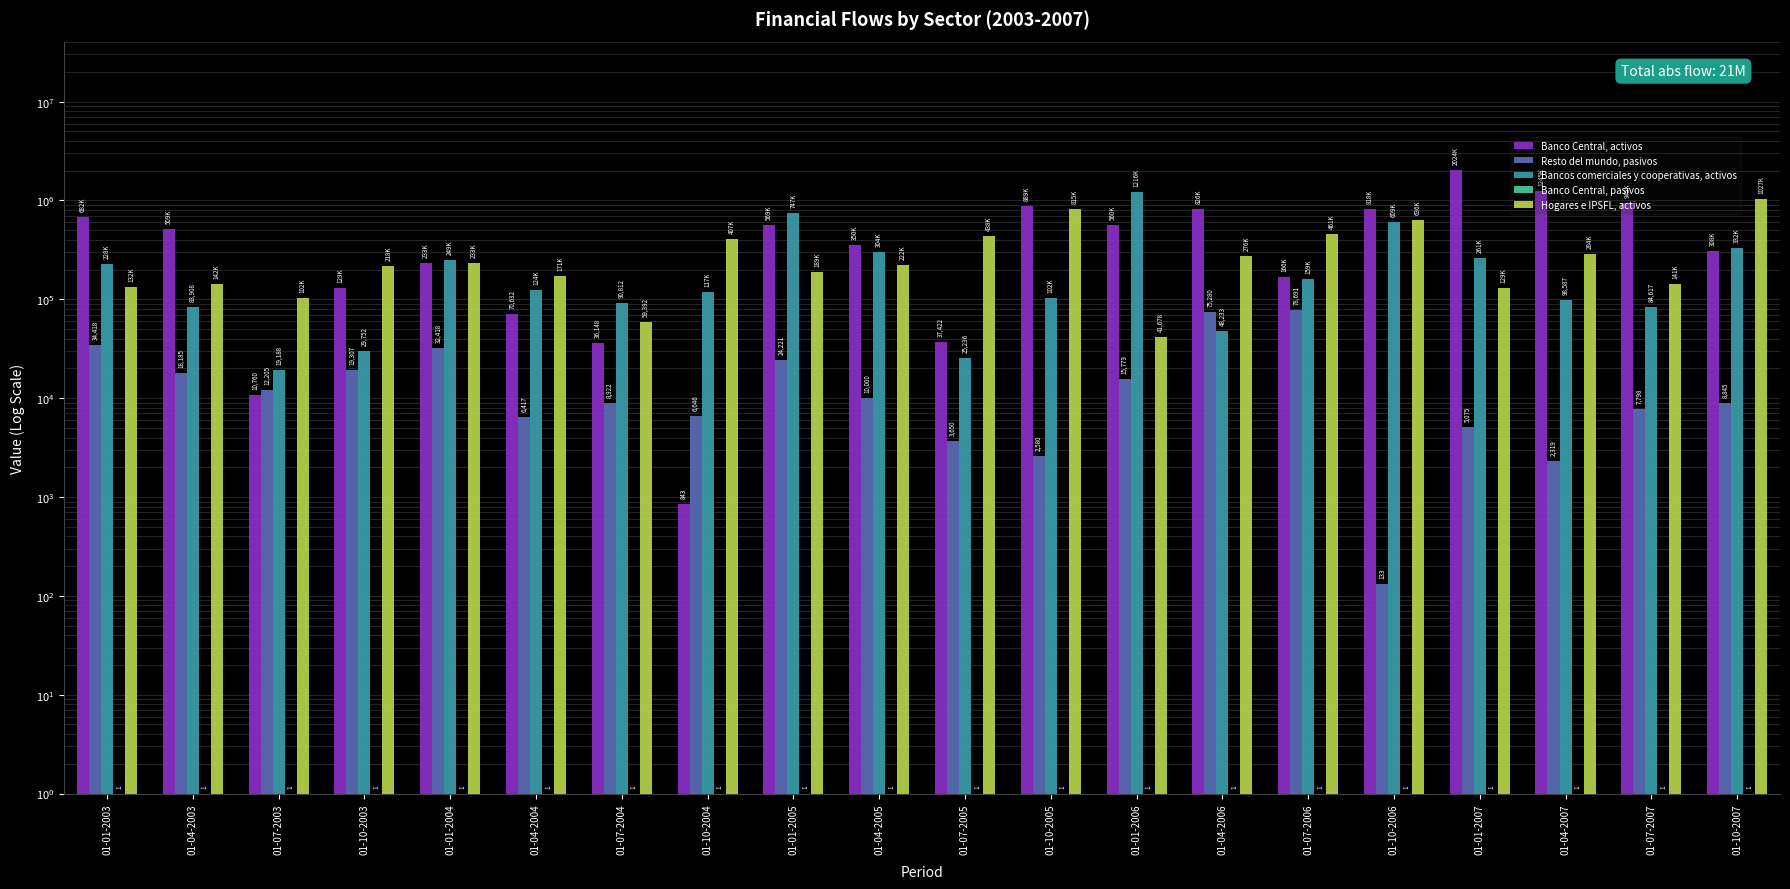

Reading left to right, transcribe all the data shown in this chart.

Banco Central, activos: 01-01-2003=682473	01-04-2003=509493	01-07-2003=10760	01-10-2003=129852	01-01-2004=233841	01-04-2004=70632	01-07-2004=36148	01-10-2004=843	01-01-2005=569079	01-04-2005=350774	01-07-2005=37422	01-10-2005=889210	01-01-2006=560590	01-04-2006=826212	01-07-2006=166755	01-10-2006=818991	01-01-2007=2024485	01-04-2007=1245115	01-07-2007=945990	01-10-2007=308442
Resto del mundo, pasivos: 01-01-2003=34418	01-04-2003=18185	01-07-2003=12205	01-10-2003=19307	01-01-2004=32418	01-04-2004=6417	01-07-2004=8922	01-10-2004=6646	01-01-2005=24221	01-04-2005=10000	01-07-2005=3650	01-10-2005=2580	01-01-2006=15779	01-04-2006=75280	01-07-2006=78691	01-10-2006=133	01-01-2007=5075	01-04-2007=2319	01-07-2007=7798	01-10-2007=8845
Bancos comerciales y cooperativas, activos: 01-01-2003=228884	01-04-2003=83908	01-07-2003=19188	01-10-2003=29752	01-01-2004=249040	01-04-2004=124972	01-07-2004=90812	01-10-2004=117269	01-01-2005=747070	01-04-2005=304719	01-07-2005=25236	01-10-2005=102572	01-01-2006=1216334	01-04-2006=48233	01-07-2006=159017	01-10-2006=609385	01-01-2007=261999	01-04-2007=98587	01-07-2007=84617	01-10-2007=332035
Banco Central, pasivos: 01-01-2003=1	01-04-2003=1	01-07-2003=1	01-10-2003=1	01-01-2004=1	01-04-2004=1	01-07-2004=1	01-10-2004=1	01-01-2005=1	01-04-2005=1	01-07-2005=1	01-10-2005=1	01-01-2006=1	01-04-2006=1	01-07-2006=1	01-10-2006=1	01-01-2007=1	01-04-2007=1	01-07-2007=1	01-10-2007=1
Hogares e IPSFL, activos: 01-01-2003=132838	01-04-2003=142002	01-07-2003=102402	01-10-2003=218559	01-01-2004=233883	01-04-2004=171958	01-07-2004=59392	01-10-2004=407233	01-01-2005=189279	01-04-2005=222428	01-07-2005=438381	01-10-2005=815640	01-01-2006=41678	01-04-2006=276024	01-07-2006=461845	01-10-2006=636688	01-01-2007=129500	01-04-2007=284380	01-07-2007=141796	01-10-2007=1027407